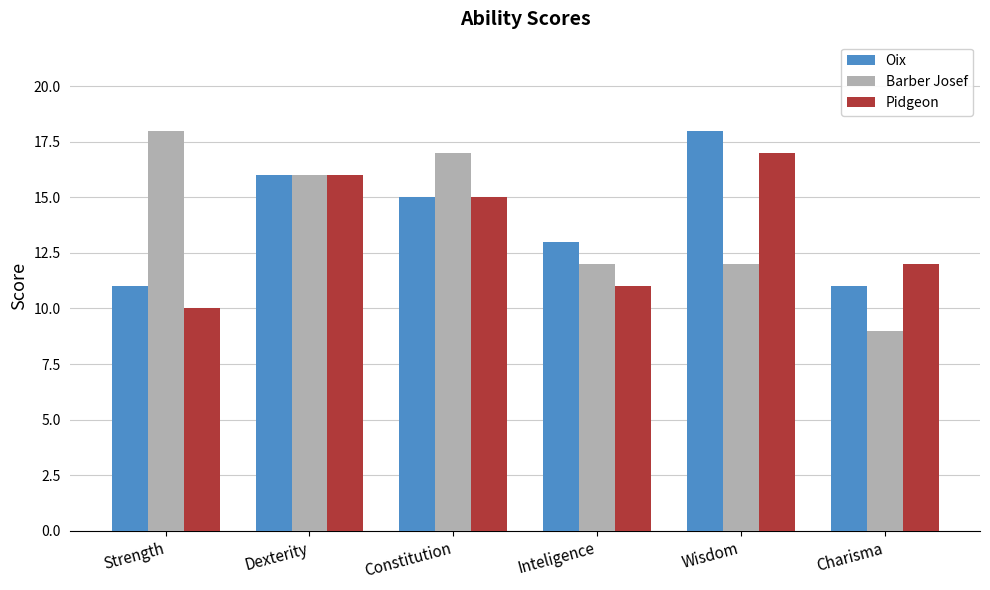

Where is Pidgeon nearest to the value 13?

Charisma